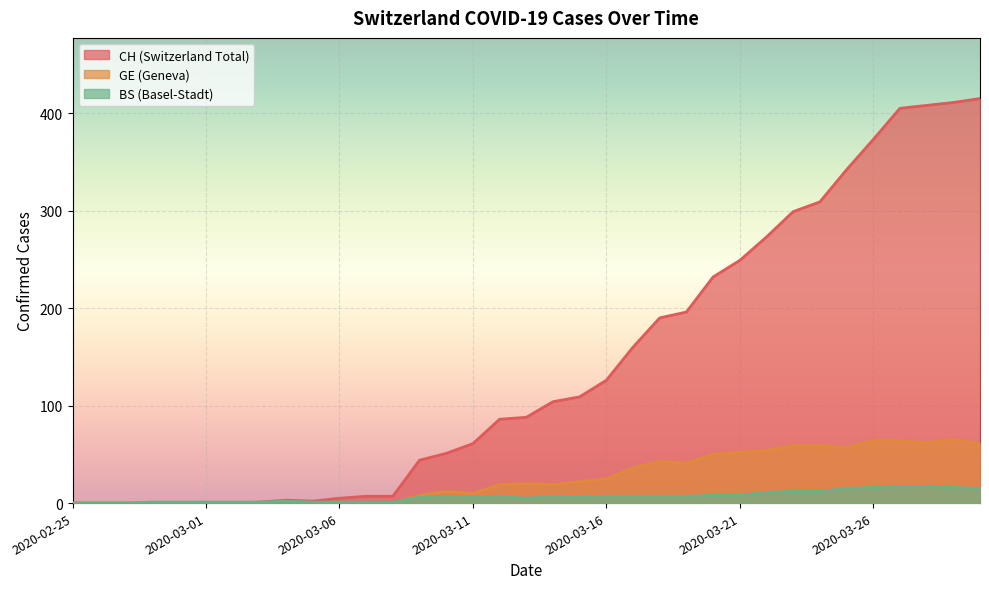

Reading left to right, what are all the values shown in this chart?

CH: 2020-02-25=0	2020-02-26=0	2020-02-27=0	2020-02-28=0	2020-02-29=0	2020-03-01=0	2020-03-02=0	2020-03-03=1	2020-03-04=3	2020-03-05=2	2020-03-06=5	2020-03-07=7	2020-03-08=7	2020-03-09=44	2020-03-10=51	2020-03-11=61	2020-03-12=86	2020-03-13=88	2020-03-14=104	2020-03-15=109	2020-03-16=126	2020-03-17=160	2020-03-18=190	2020-03-19=196	2020-03-20=232	2020-03-21=249	2020-03-22=273	2020-03-23=299	2020-03-24=309	2020-03-25=342	2020-03-26=373	2020-03-27=405	2020-03-28=408	2020-03-29=411	2020-03-30=415
GE: 2020-02-25=0	2020-02-26=0	2020-02-27=0	2020-02-28=0	2020-02-29=0	2020-03-01=0	2020-03-02=0	2020-03-03=0	2020-03-04=0	2020-03-05=0	2020-03-06=0	2020-03-07=0	2020-03-08=0	2020-03-09=8	2020-03-10=12	2020-03-11=10	2020-03-12=19	2020-03-13=20	2020-03-14=19	2020-03-15=22	2020-03-16=25	2020-03-17=36	2020-03-18=43	2020-03-19=41	2020-03-20=50	2020-03-21=52	2020-03-22=54	2020-03-23=59	2020-03-24=59	2020-03-25=57	2020-03-26=64	2020-03-27=64	2020-03-28=62	2020-03-29=65	2020-03-30=61
BS: 2020-02-25=0	2020-02-26=0	2020-02-27=0	2020-02-28=1	2020-02-29=1	2020-03-01=1	2020-03-02=1	2020-03-03=1	2020-03-04=2	2020-03-05=1	2020-03-06=1	2020-03-07=1	2020-03-08=1	2020-03-09=6	2020-03-10=7	2020-03-11=6	2020-03-12=7	2020-03-13=5	2020-03-14=7	2020-03-15=6	2020-03-16=7	2020-03-17=7	2020-03-18=7	2020-03-19=7	2020-03-20=8	2020-03-21=8	2020-03-22=11	2020-03-23=12	2020-03-24=12	2020-03-25=15	2020-03-26=16	2020-03-27=17	2020-03-28=17	2020-03-29=16	2020-03-30=15